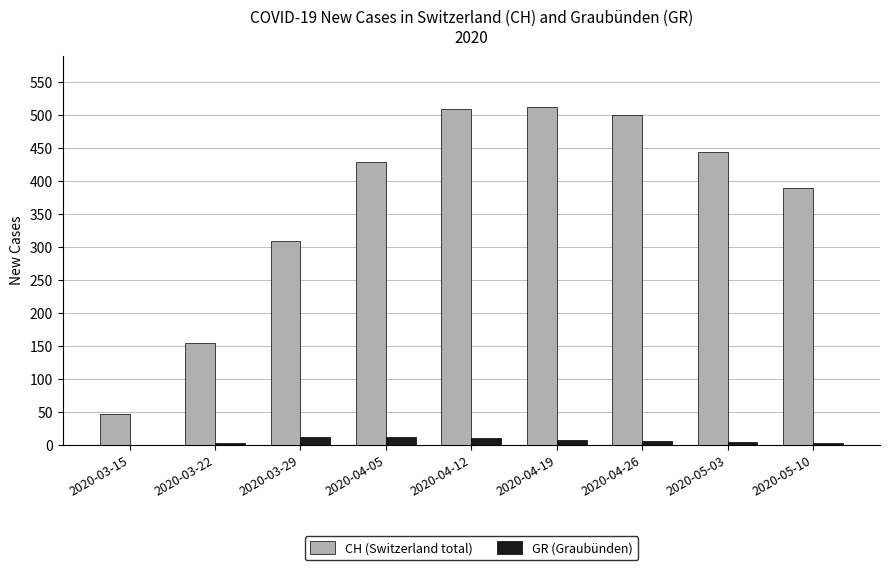

What is the sum of the GR (Graubünden) values at 2020-03-15 and 2020-04-05?

12